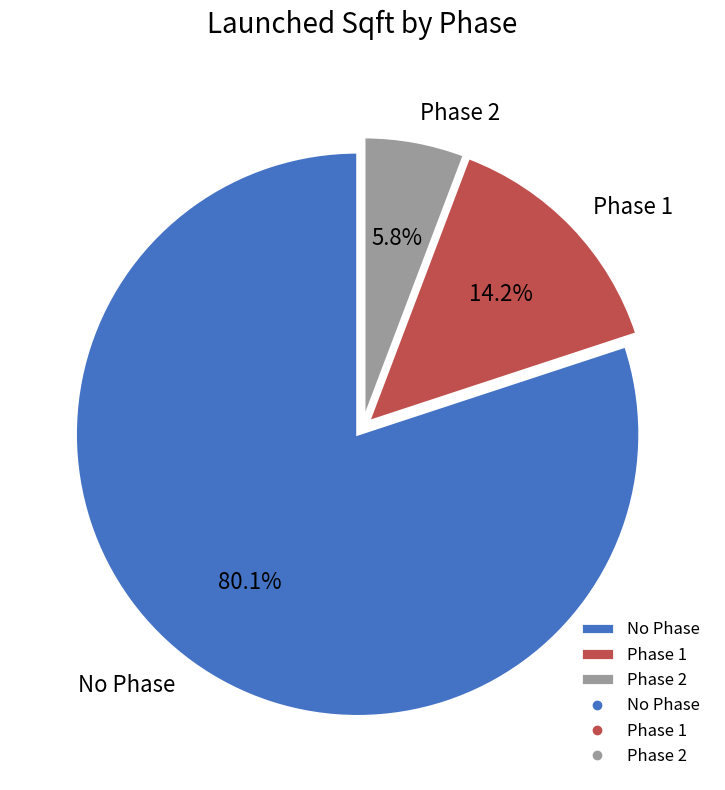

Rank the categories by value from lowest to highest.

Phase 2, Phase 1, No Phase